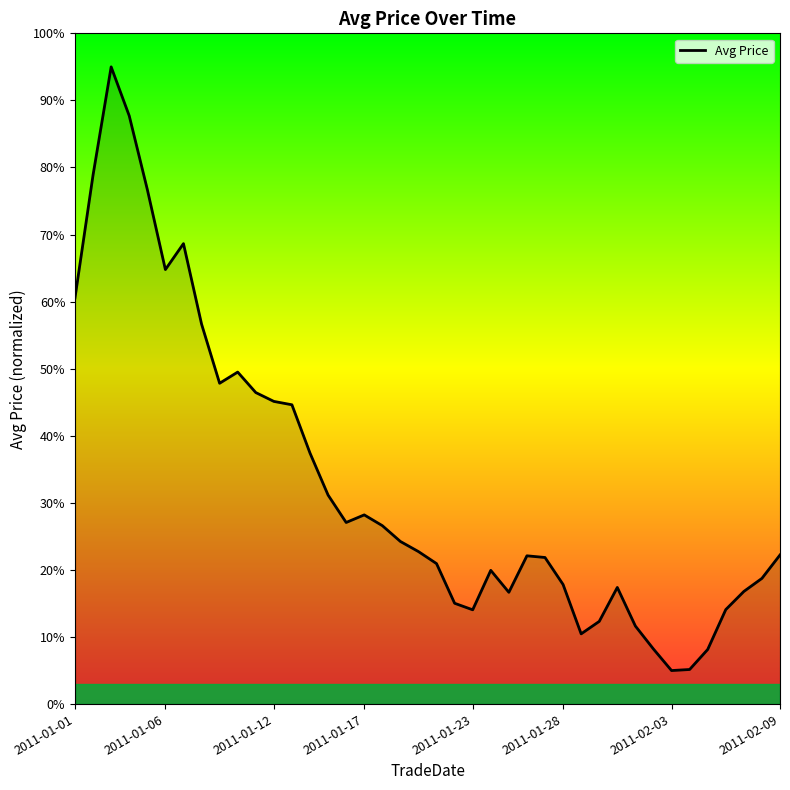

What is the minimum value shown in the chart?

5.0